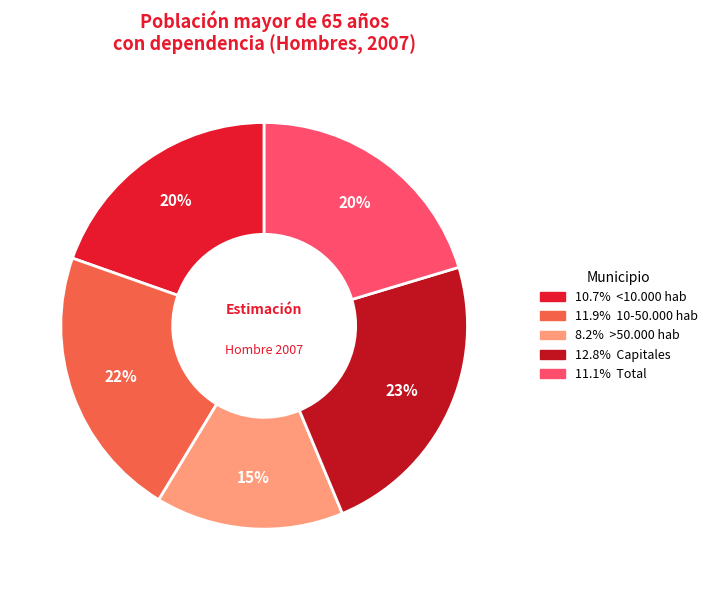

Is there any slice that represents more than half of the pie?

No